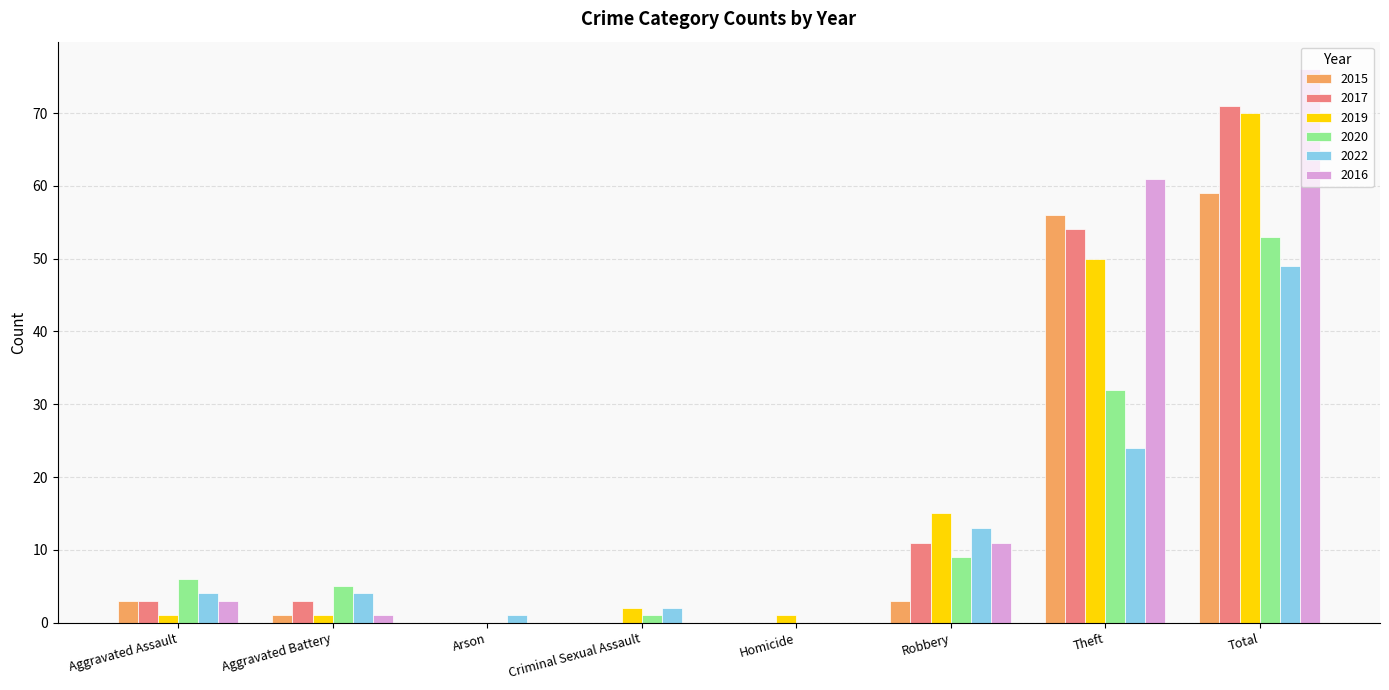

How many data points does each series have?

8